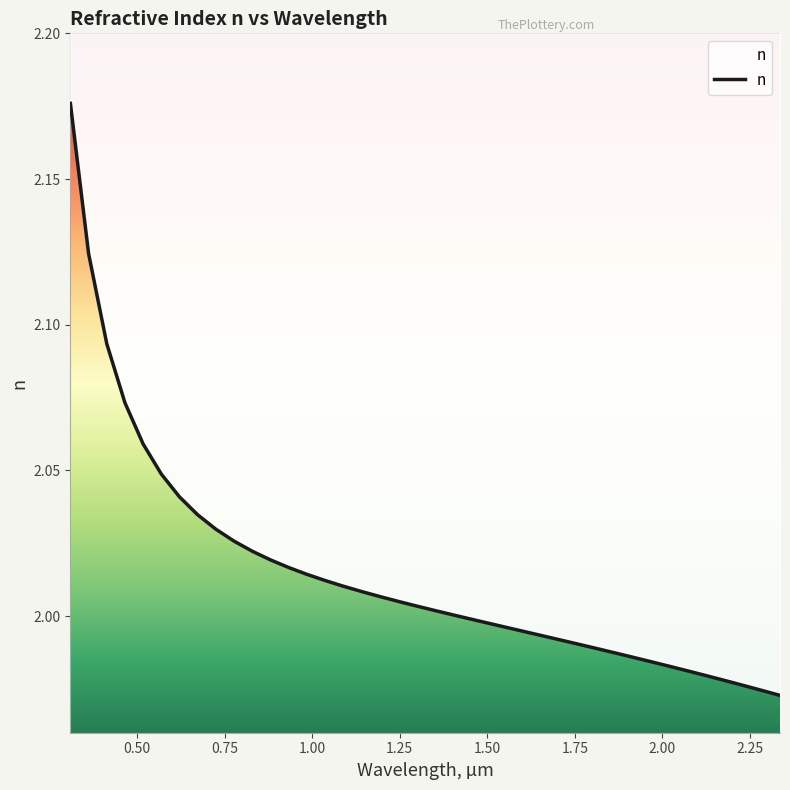

At which category does the chart reach its peak across all series?

0.31